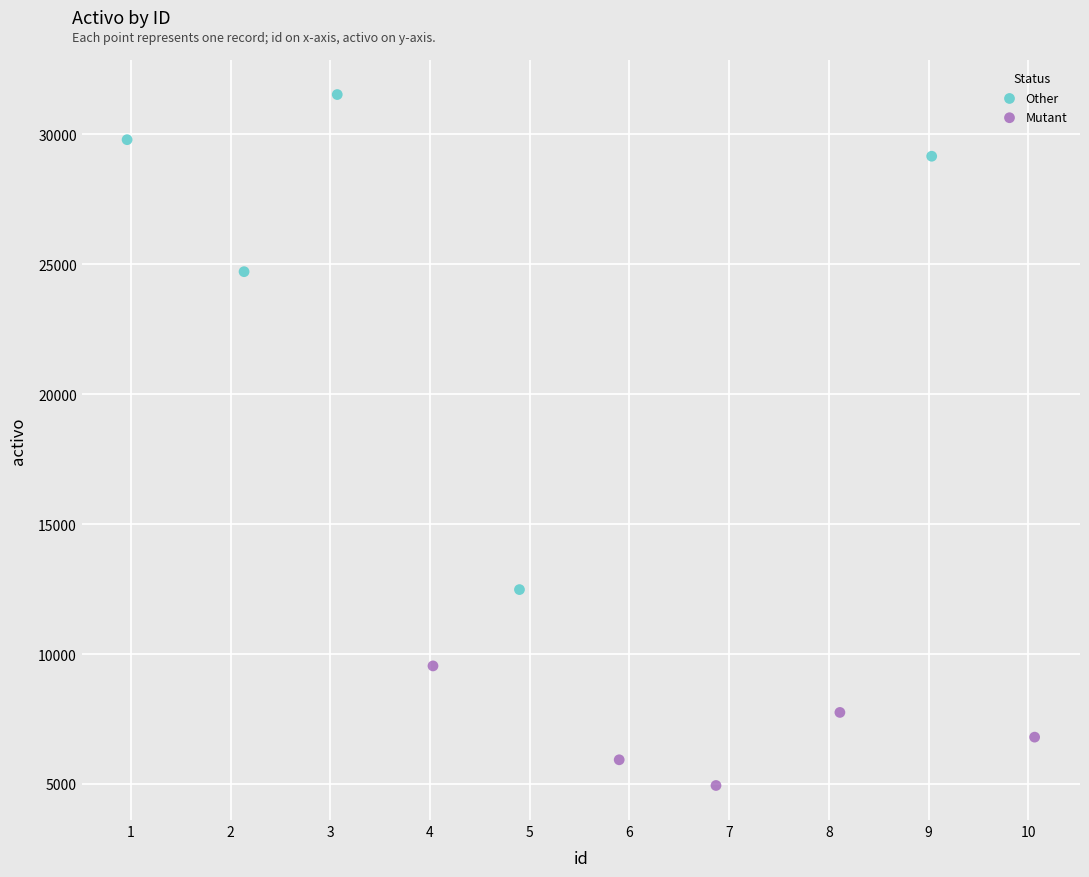

Which series reaches the minimum Y coordinate?

Mutant